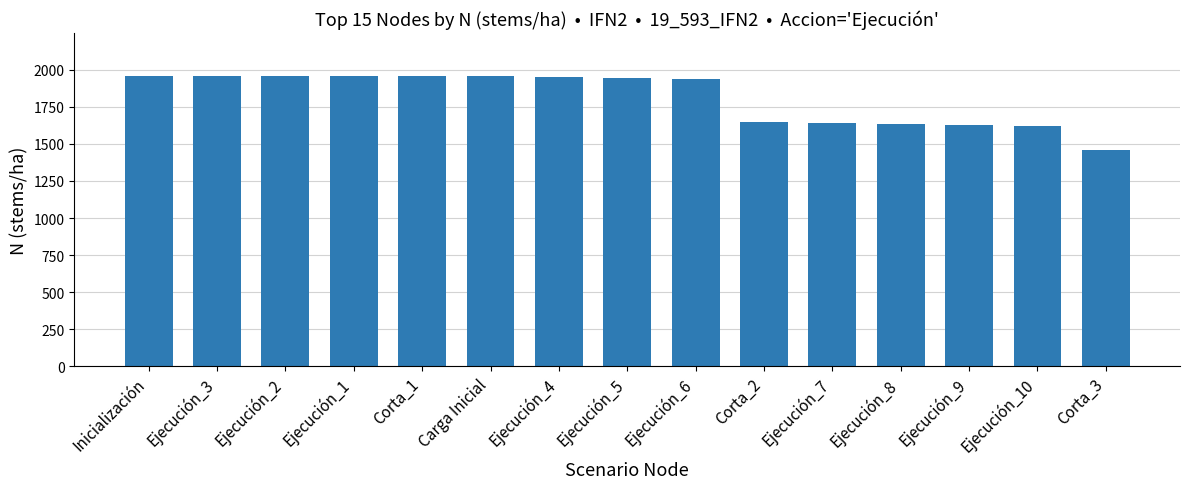

What value does the data have at Inicialización?

1955.8